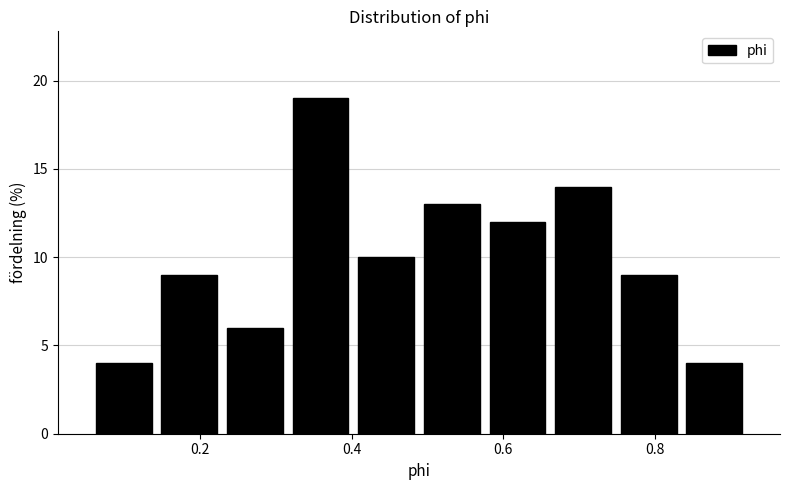

What is the height of the bar covering 0.48 to 0.58 on the x-axis? Neither the bar edges nor the heights are printed on the chart, so give them approximately, as read against the axes.

13